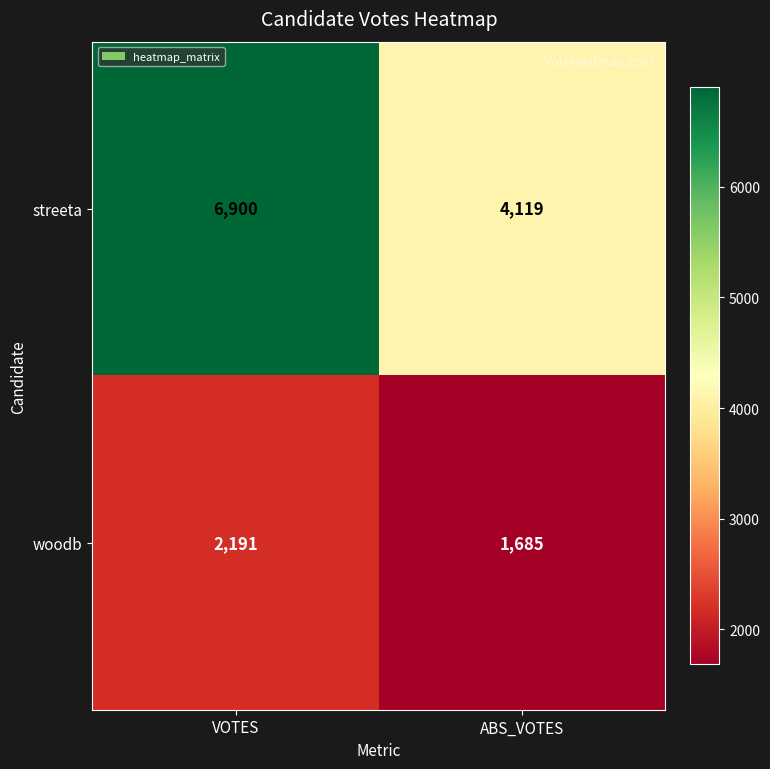

What is the sum of the woodb values at VOTES and ABS_VOTES?

3876